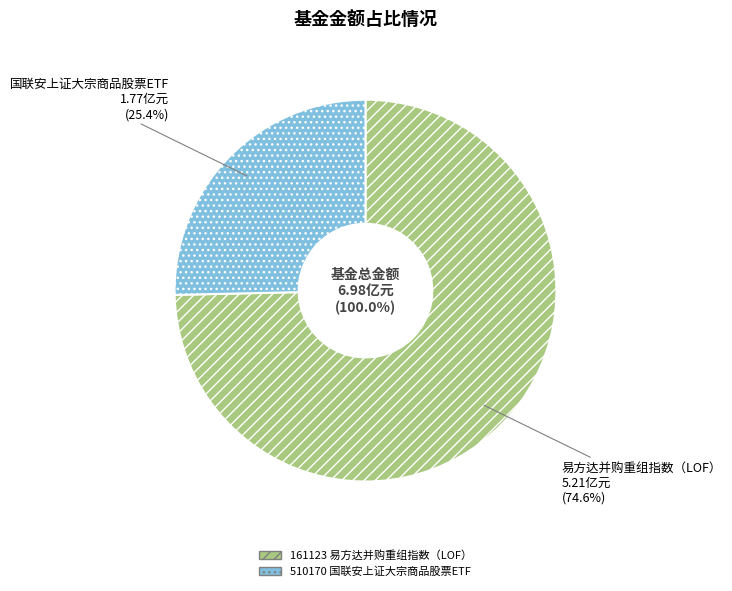

How many segments does this pie chart have?

2